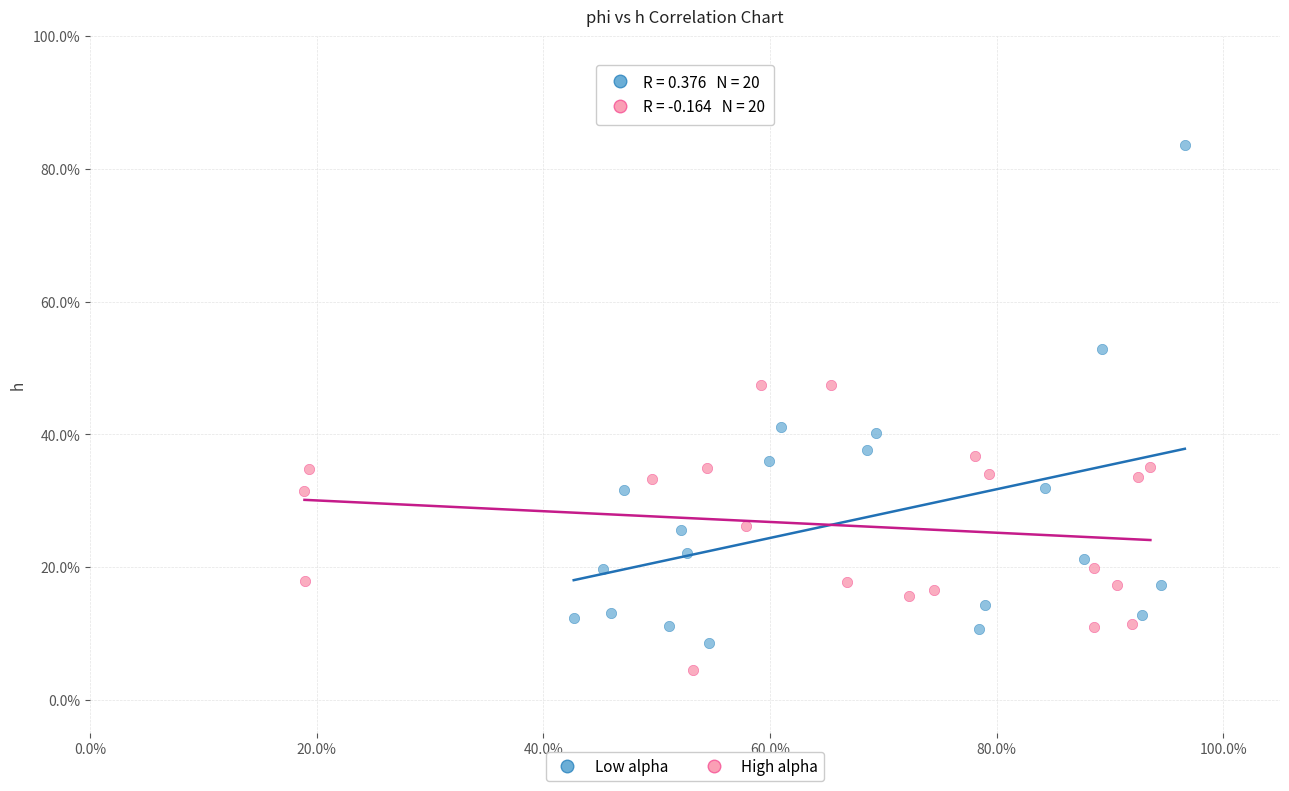

Which series has the widest spread of Y values?

Low alpha